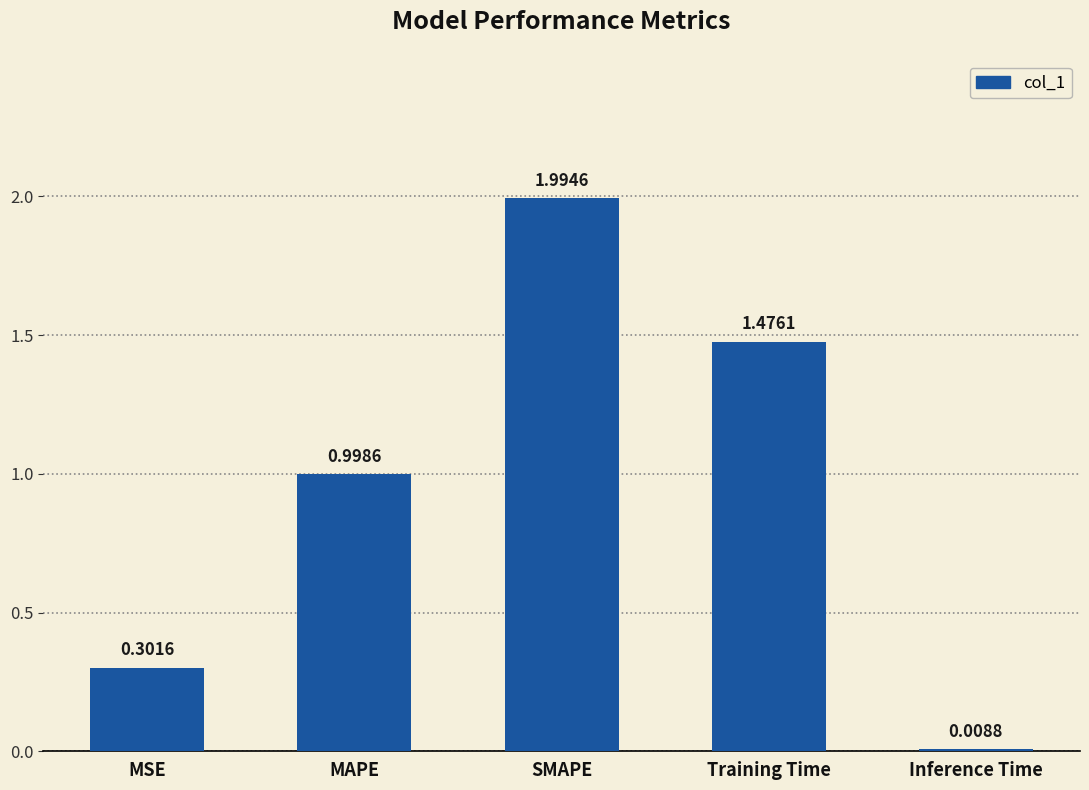

Are the bars horizontal?

No